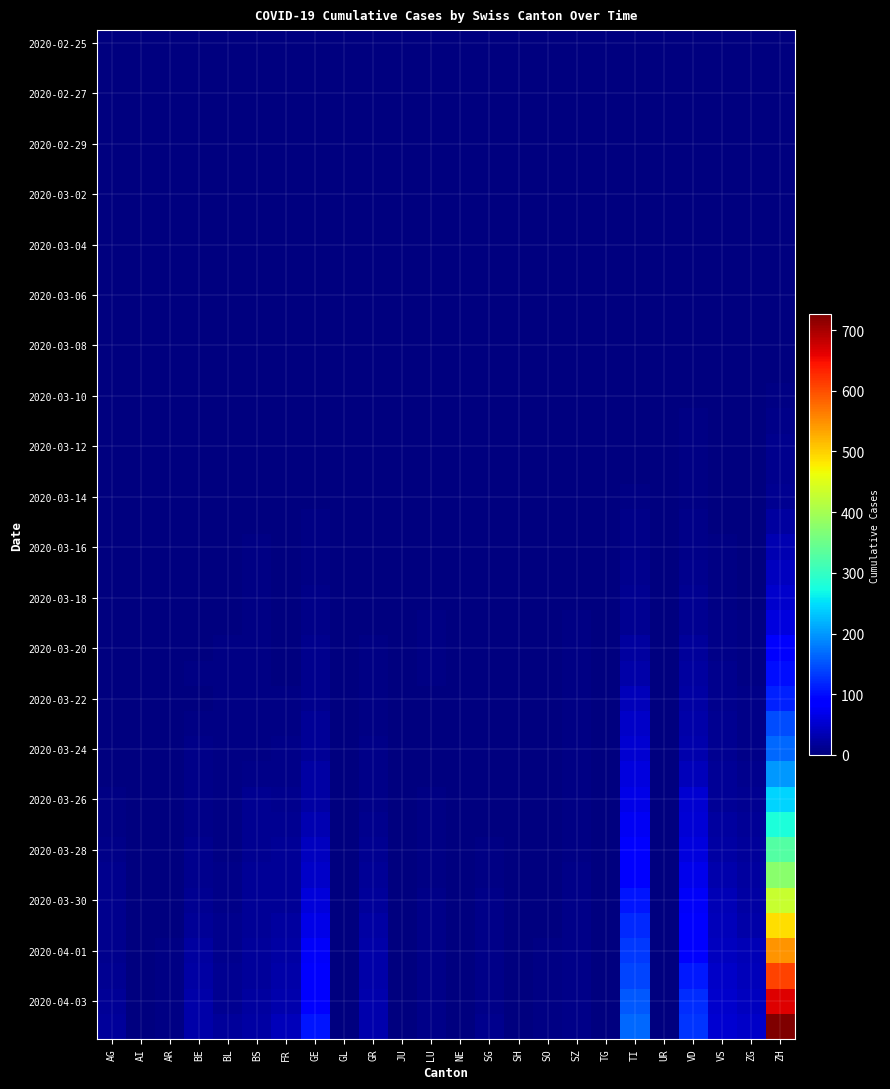

Which series changed the most between GE and TI?

2020-04-03